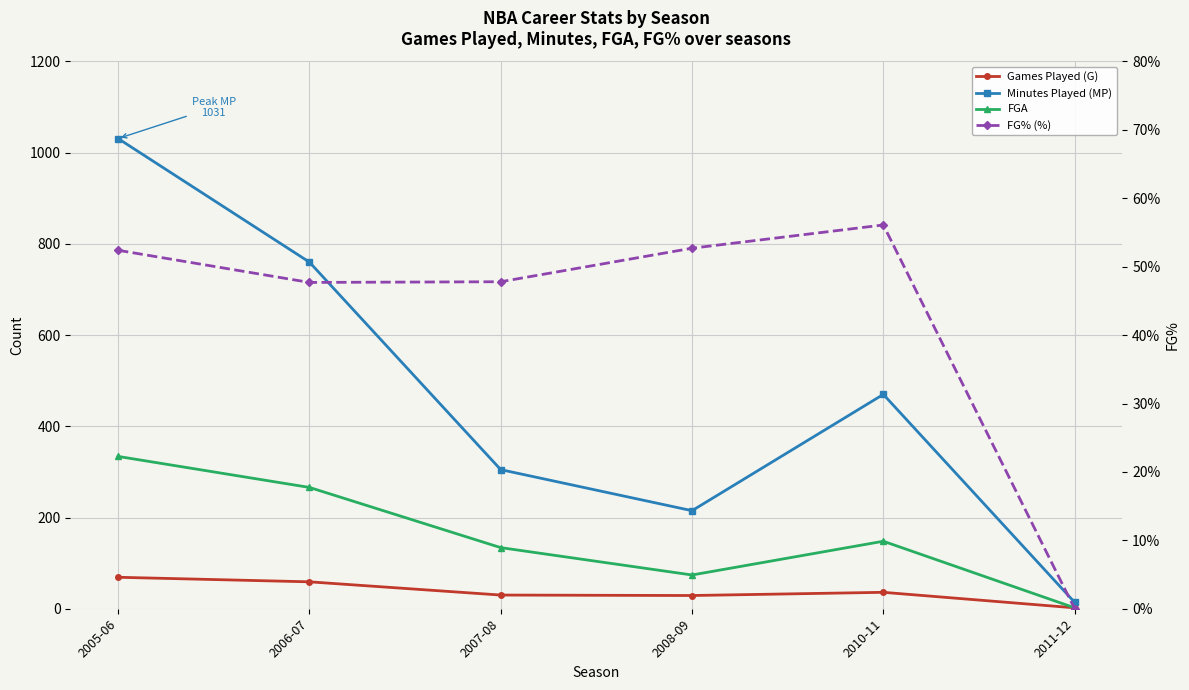

What is the sum of the FG% (%) values at 2006-07 and 2010-11?

103.8